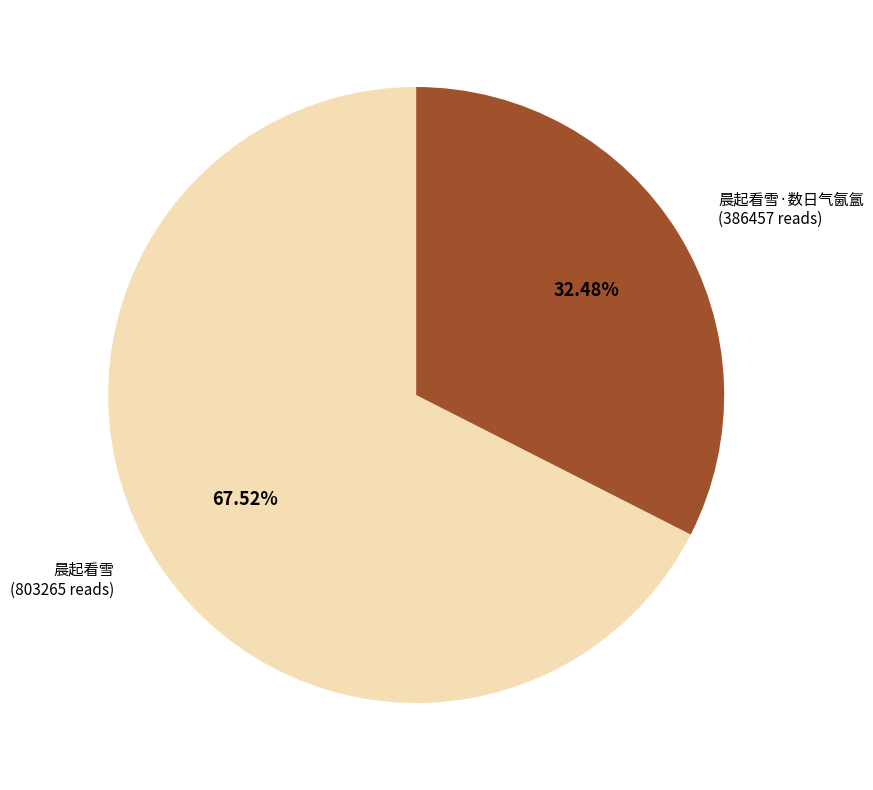

Does any single category account for the majority?

Yes